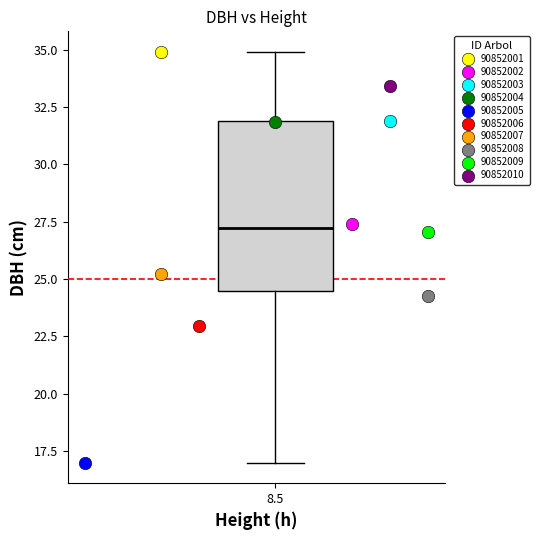

Which series reaches the minimum Y coordinate?

90852005